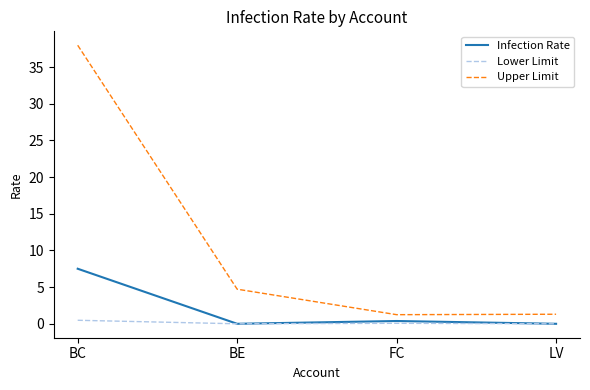

What is the sum of the Lower Limit values at BC and BE?

0.5